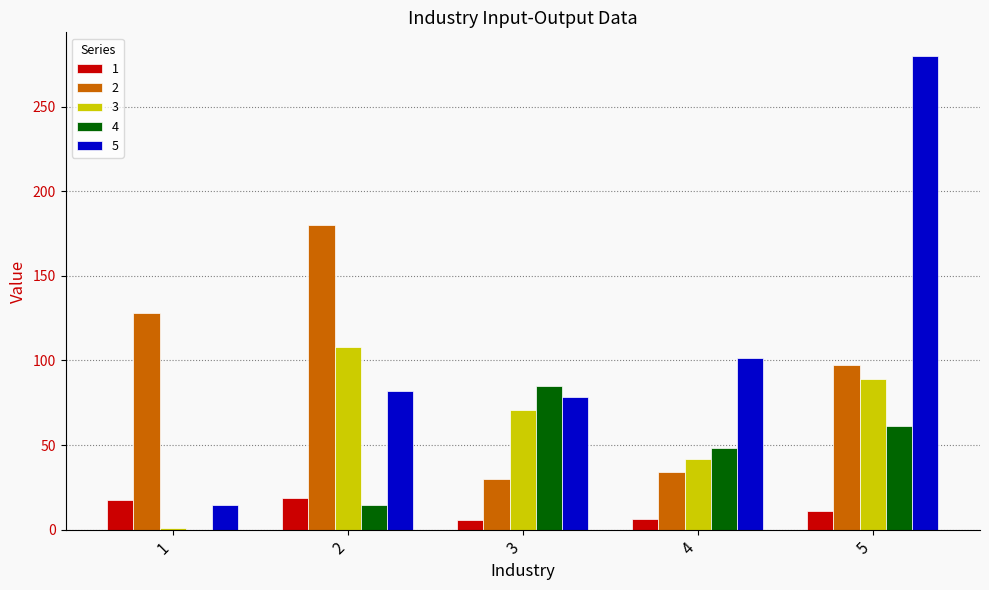

What is the greatest value displayed?

279.8